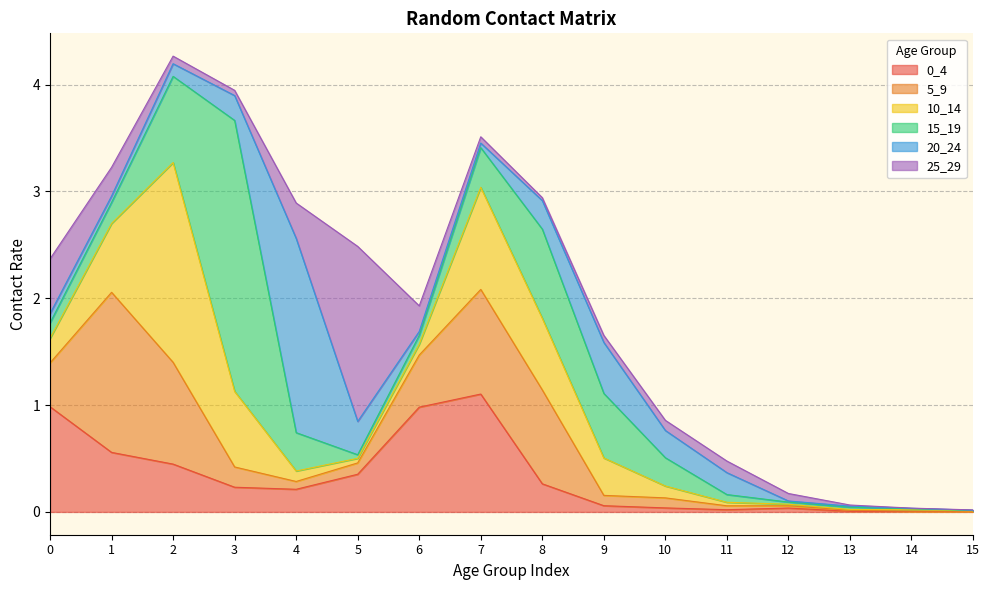

What is the greatest value displayed?

2.5